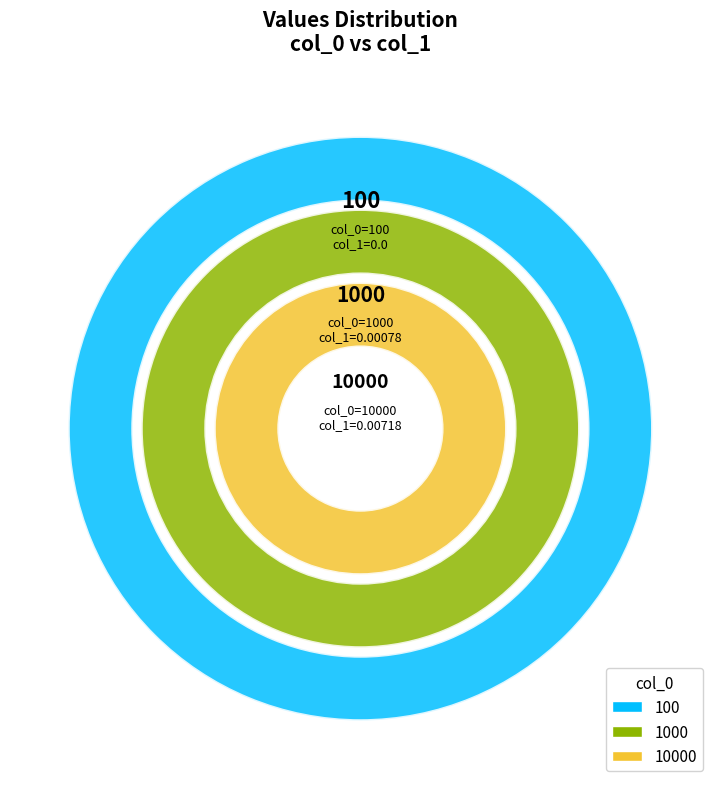

To the nearest percent, what portion does 1000 represent?

10%